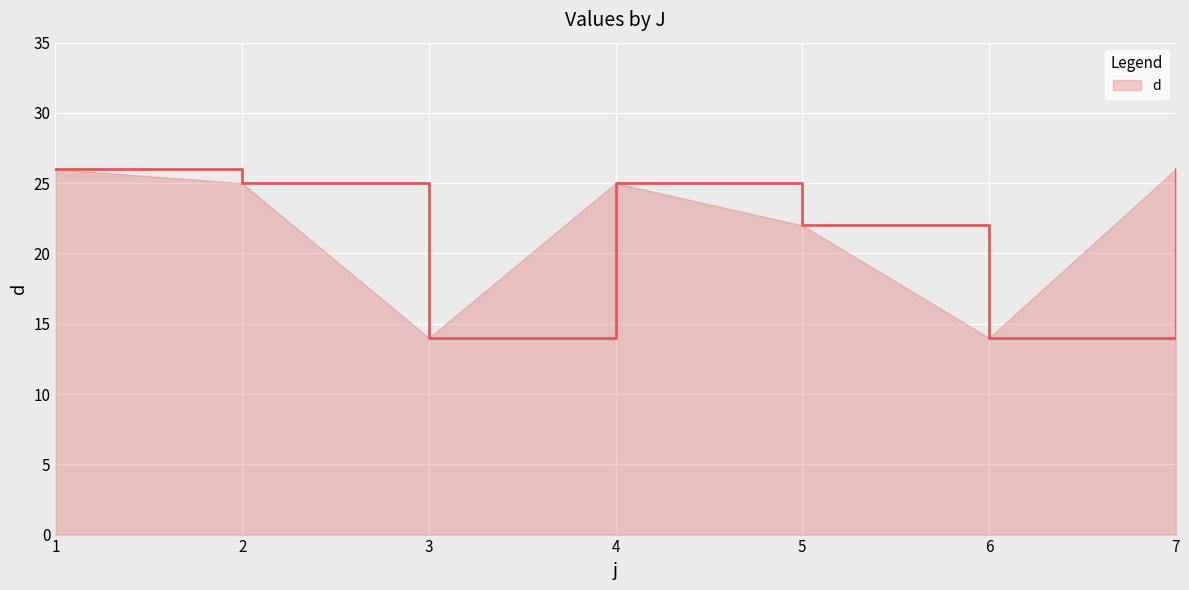

The value at 2 is 25. True or false?

True